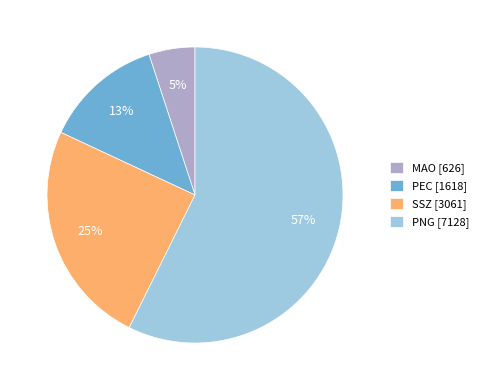

How many slices are in this pie chart?

4